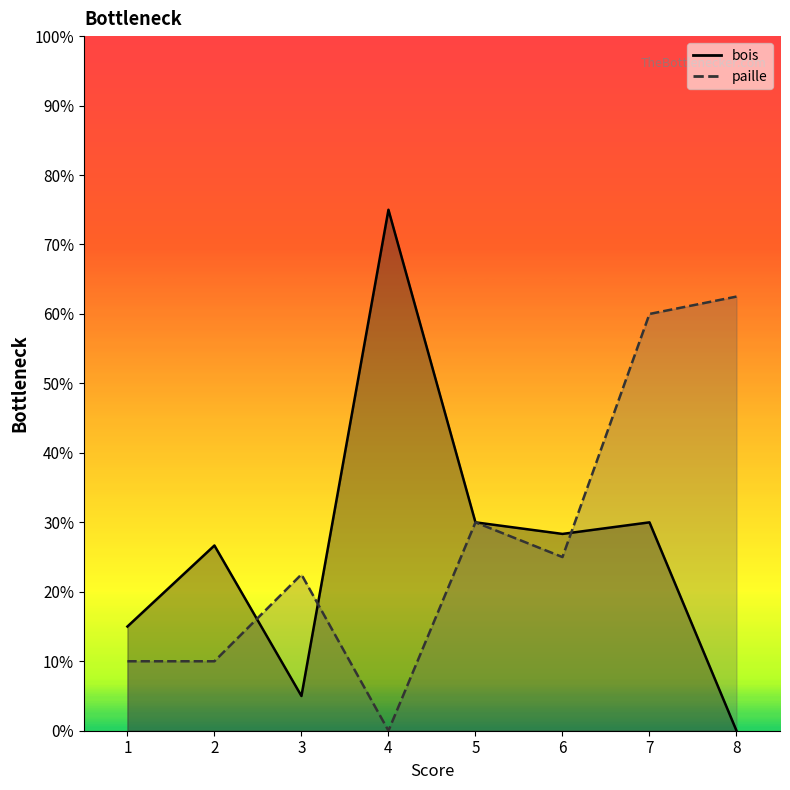

Which category has the lowest value across all series?

8